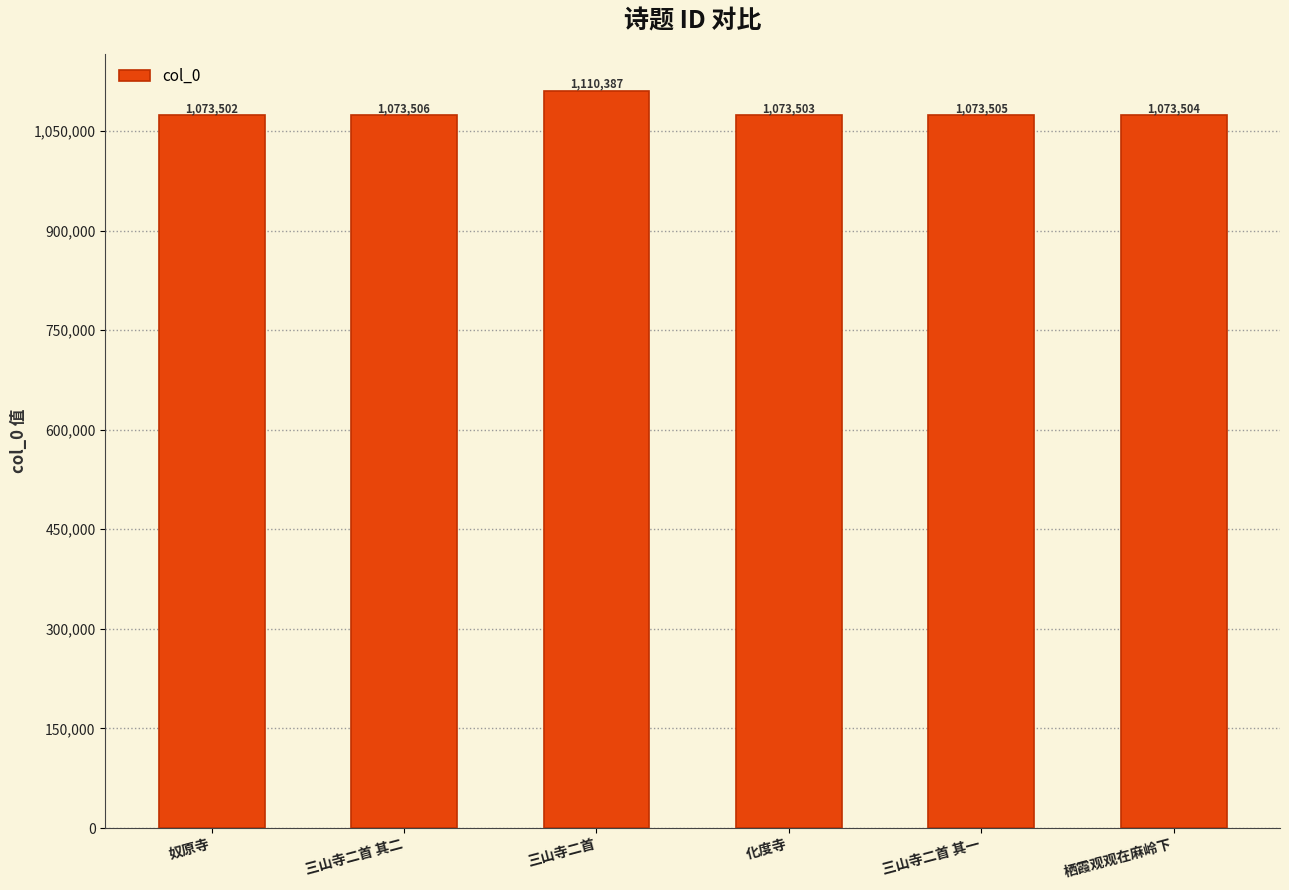

How many data points are less than 1073505?

3